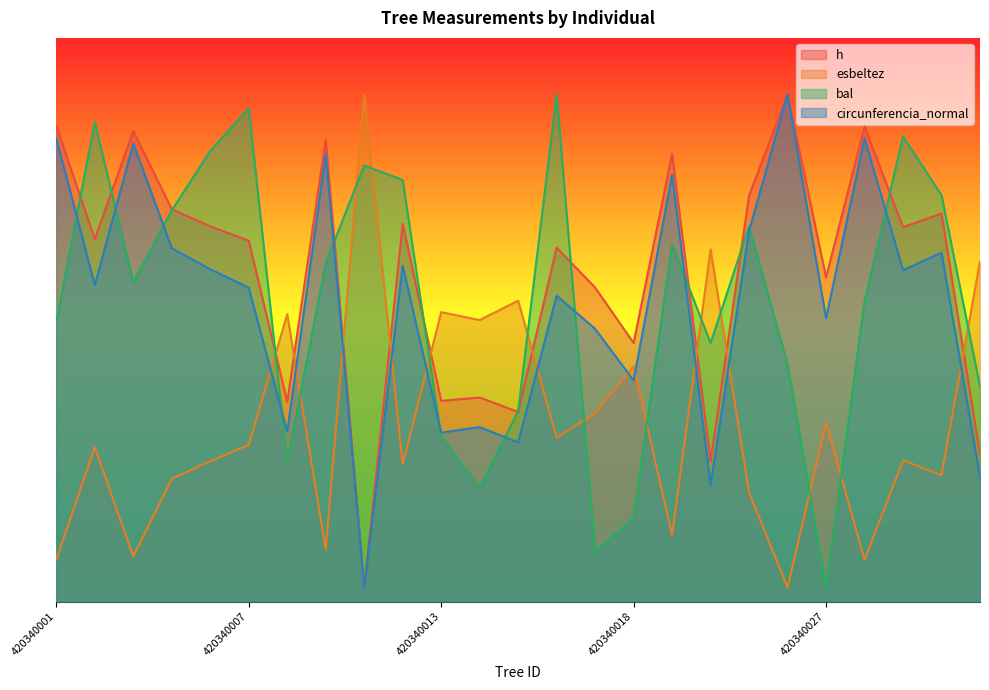

At which label does circunferencia_normal first exceed 44?

420340001